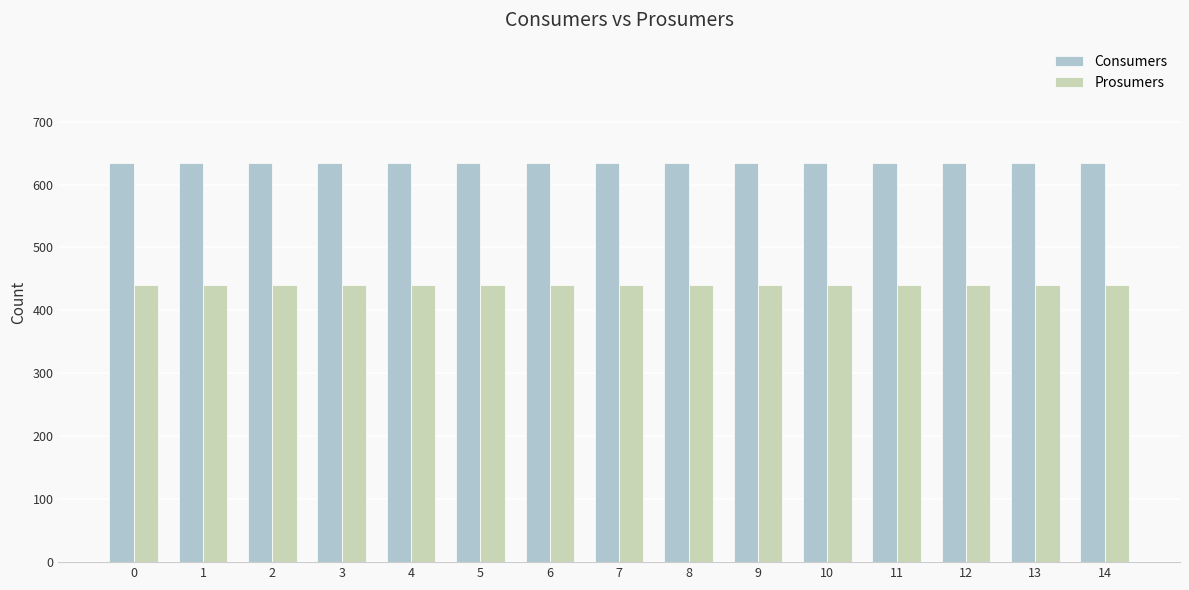

Reading right to left, list all the values displayed in this chart.

Consumers: 635	635	635	635	635	635	635	635	635	635	635	635	635	635	635
Prosumers: 440	440	440	440	440	440	440	440	440	440	440	440	440	440	440